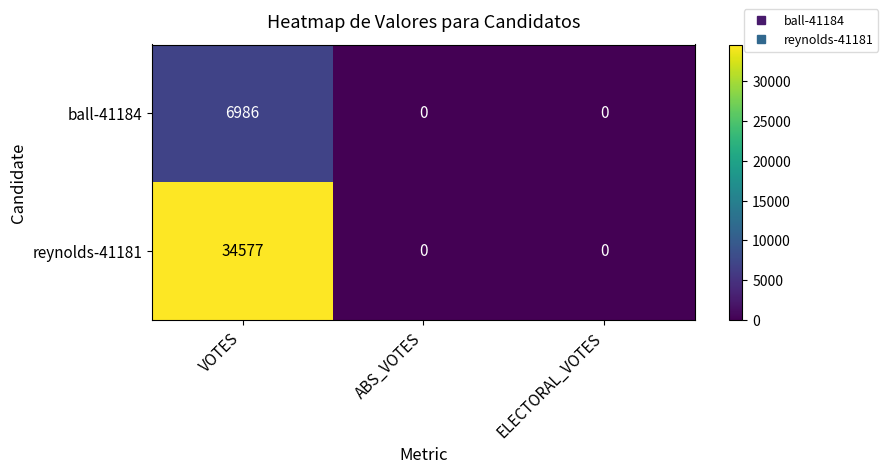

Which series changed the most between VOTES and ABS_VOTES?

reynolds-41181